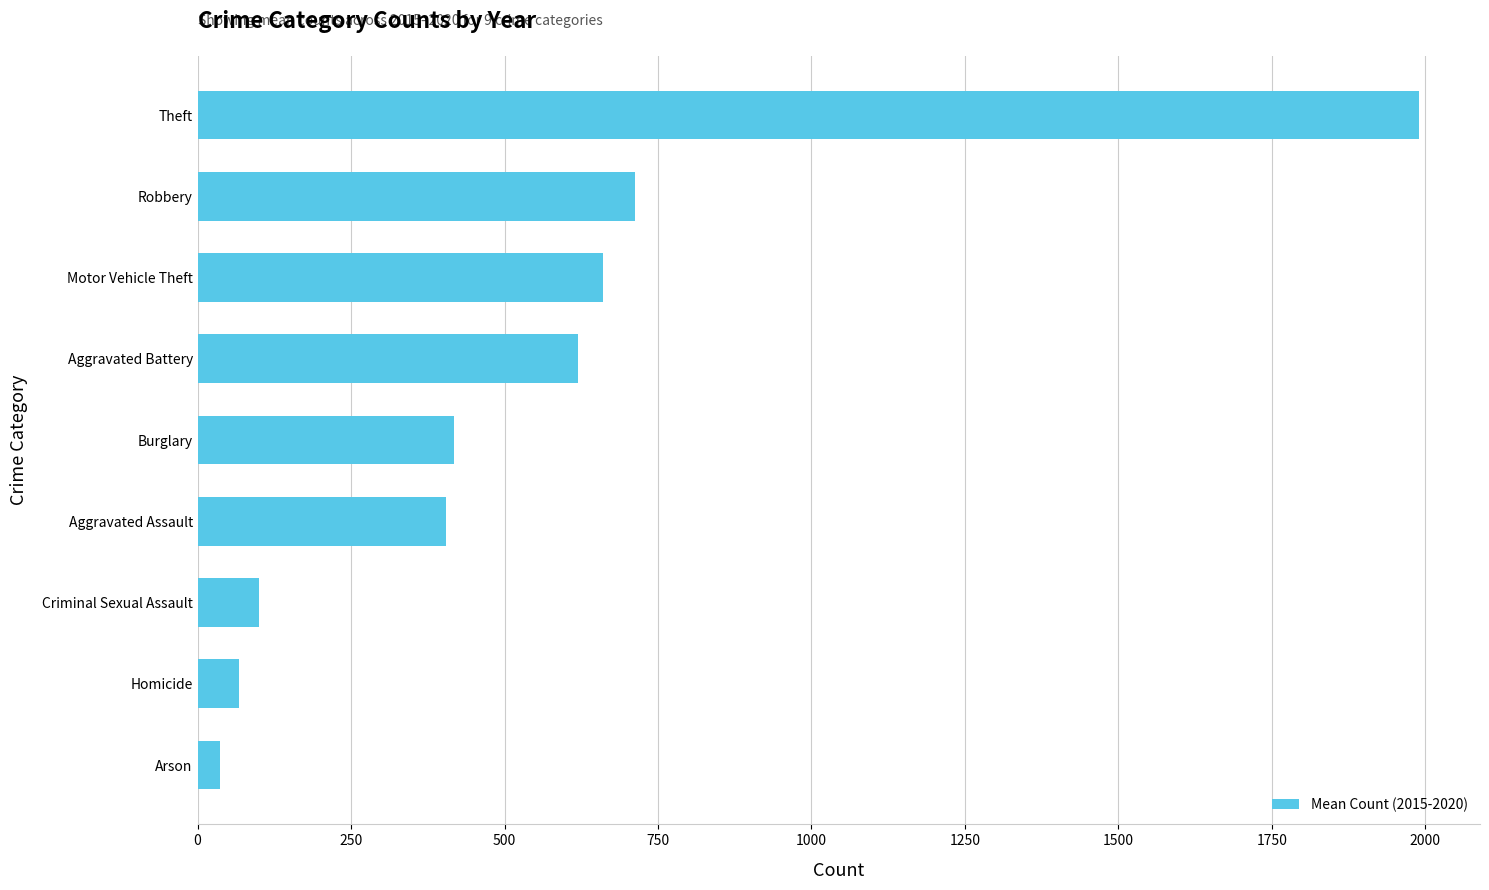

Are the bars grouped side by side (vs. stacked)?

No